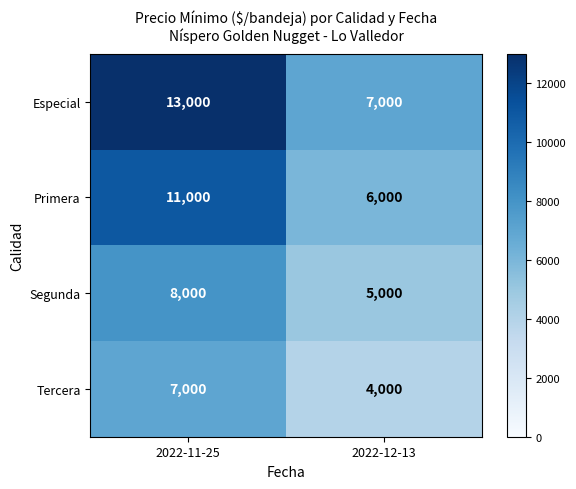

At how many categories does at least one series exceed 5484?

2